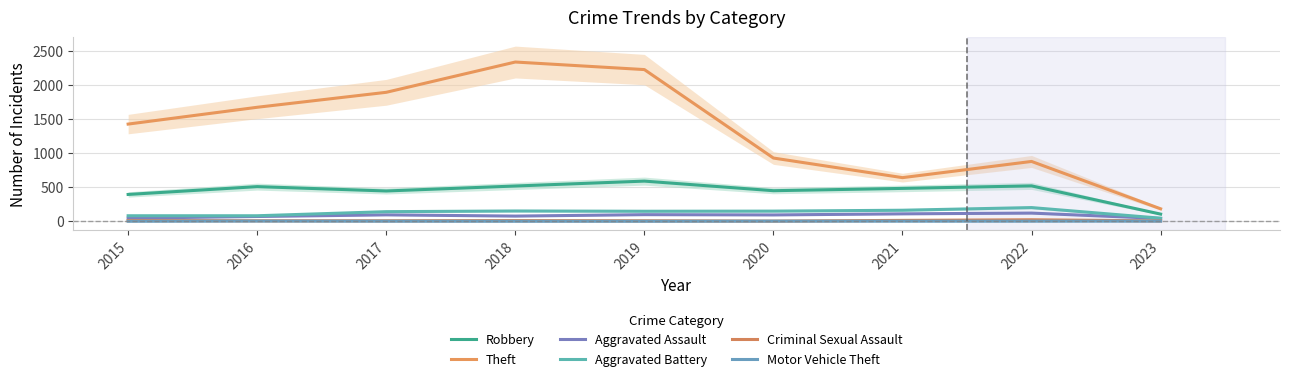

What is the maximum value for Motor Vehicle Theft?

4